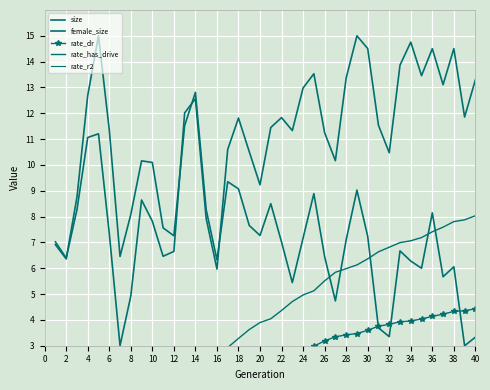

Between 22 and 8, which is larger?

22